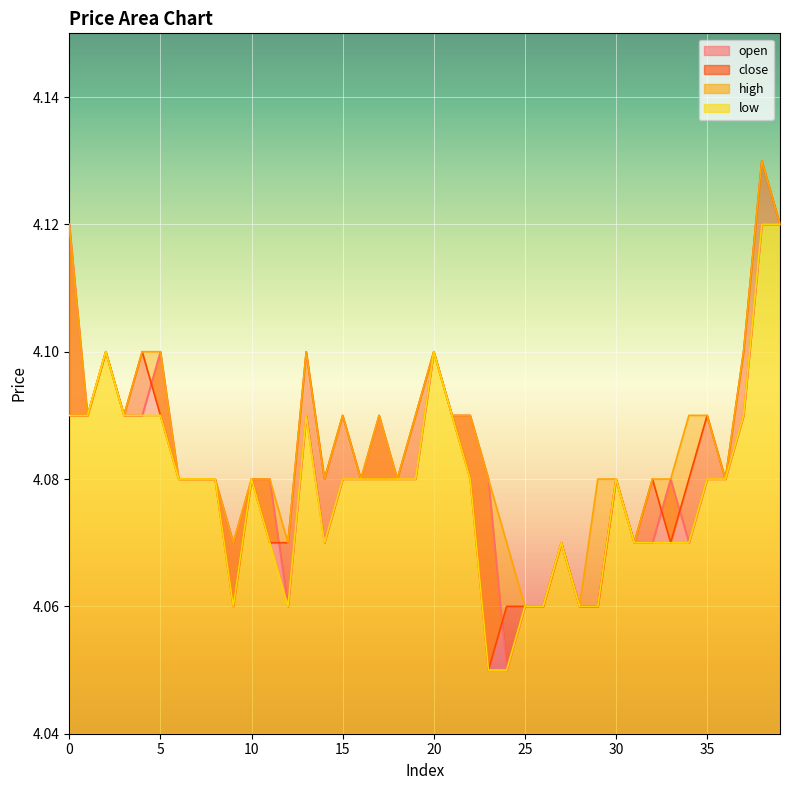

How many lines are shown in the chart?

4